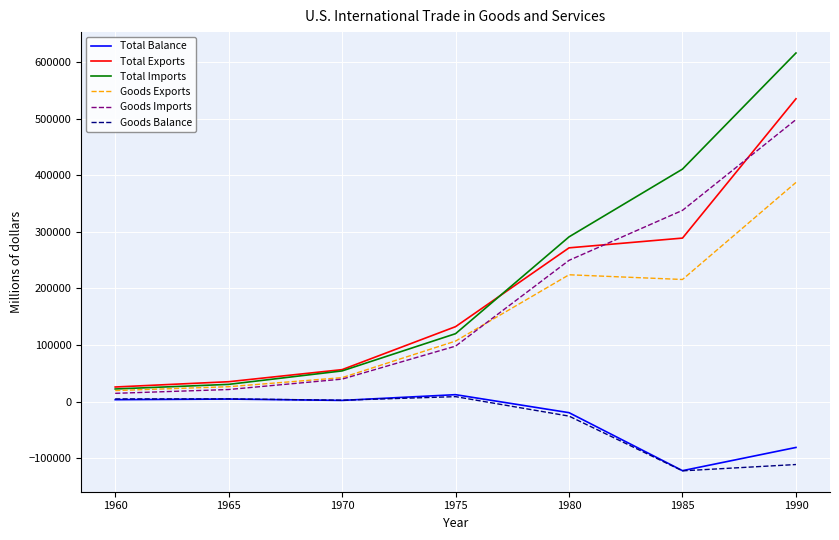

What are all the series names shown in the legend?

Total Balance, Total Exports, Total Imports, Goods Exports, Goods Imports, Goods Balance